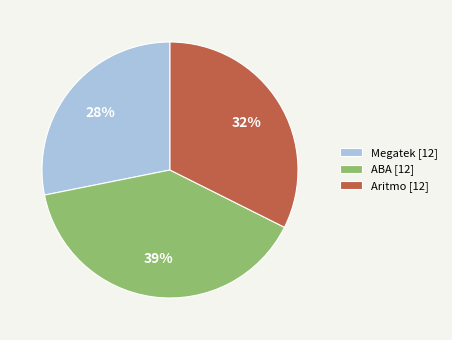

True or false: Megatek [12] accounts for 40% of the total.

False